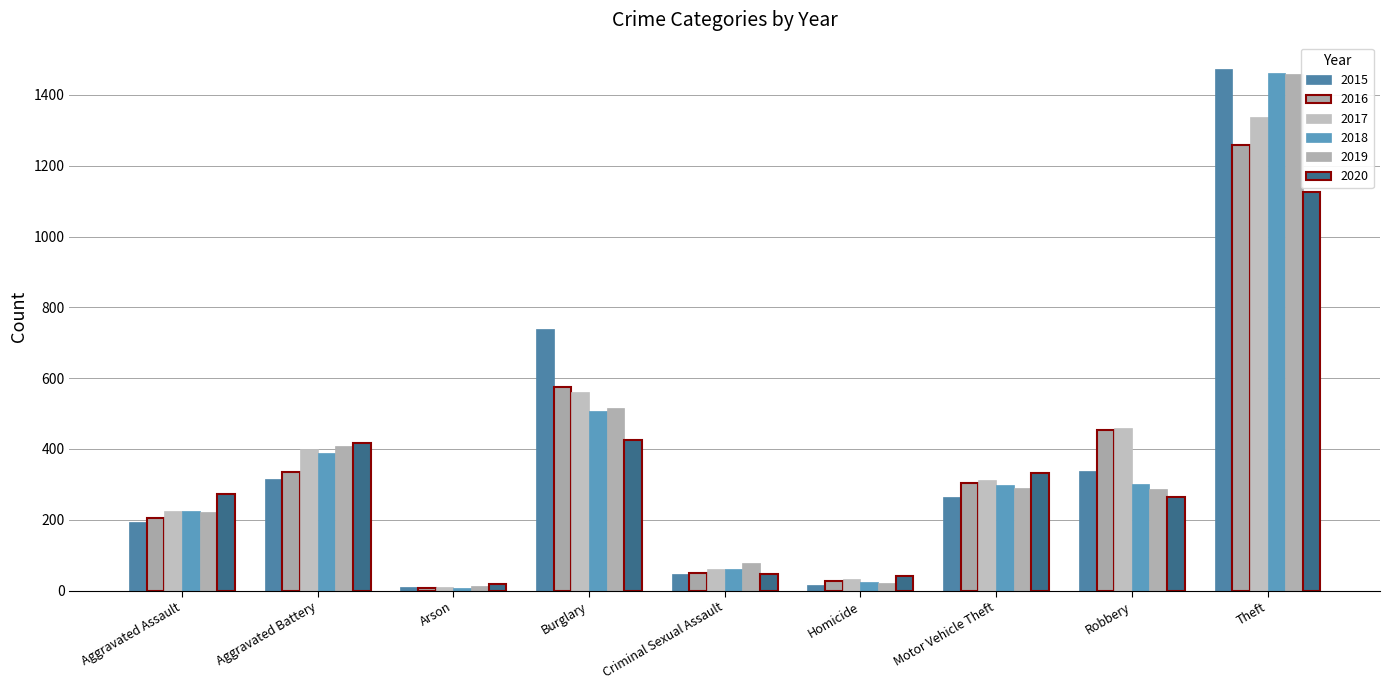

What is the label of the 9th bar from the left?

Theft